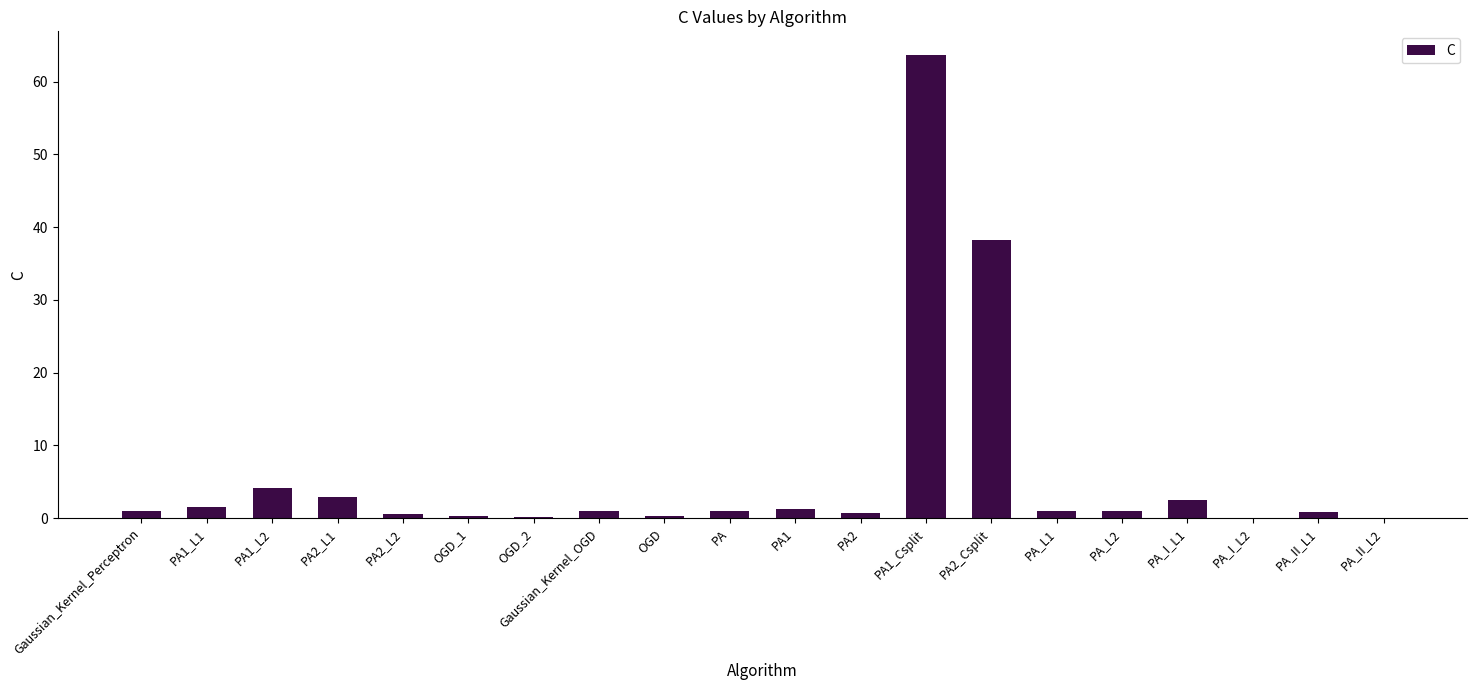

What is the change in value from PA1_L2 to PA_L2?

-3.2